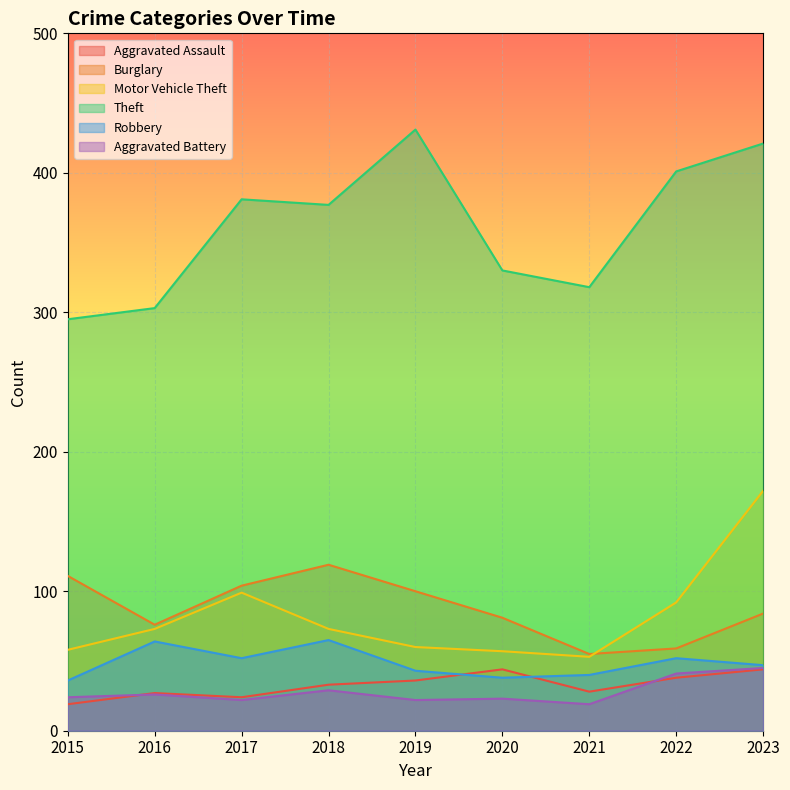

What is the difference between the Aggravated Assault values at 2020 and 2015?

25